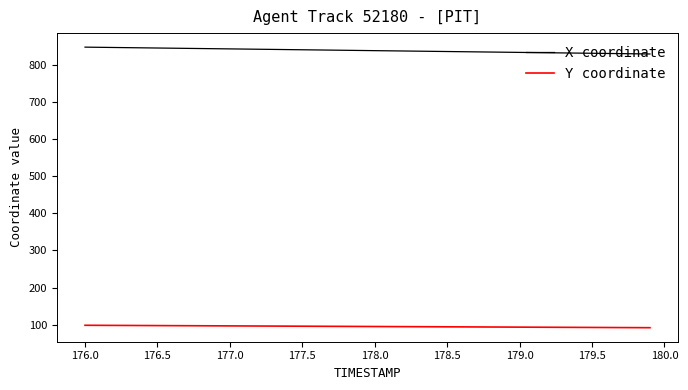

Rank the series by their maximum value, from lowest to highest.

Y coordinate, X coordinate